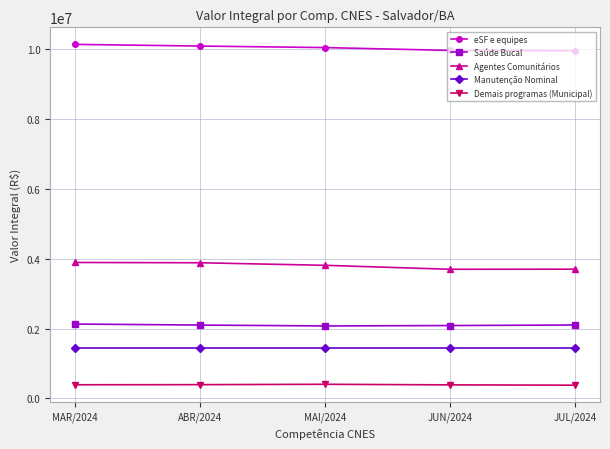

Between ABR/2024 and JUL/2024, which series saw the biggest shift?

Agentes Comunitários